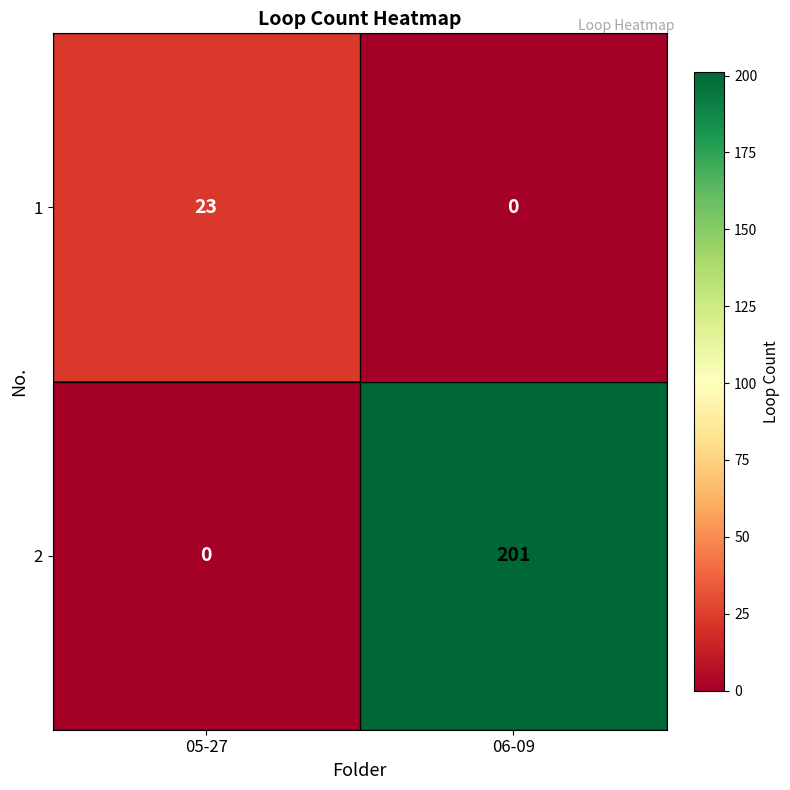

At which label is 2 closest to 100?

05-27